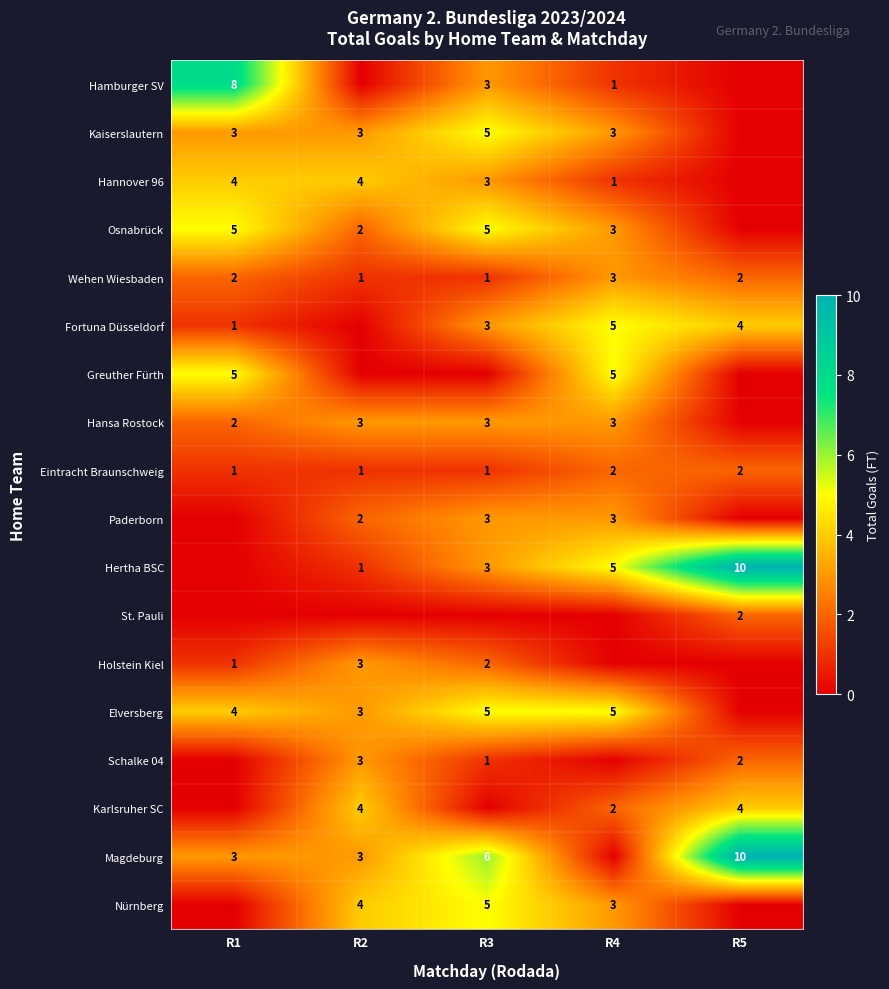

What is the total value across all series at R5?

36